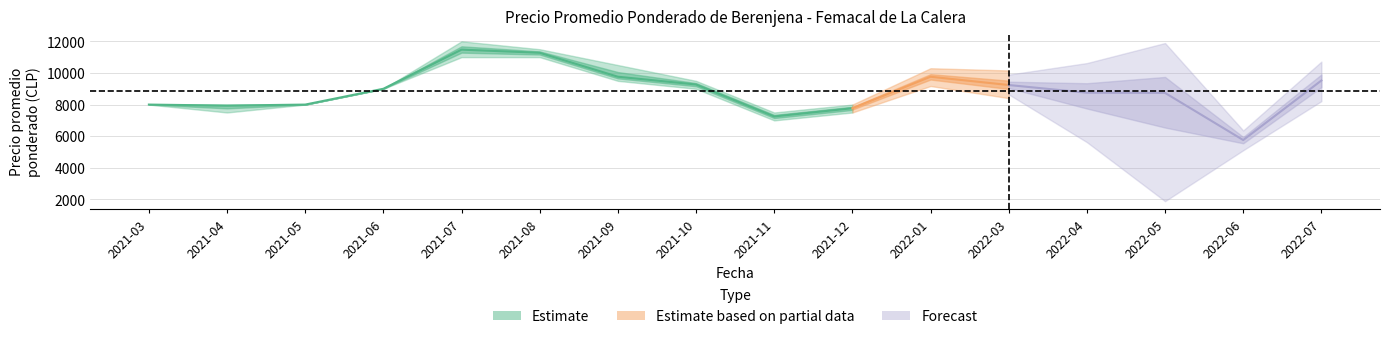

True or false: Precio minimo has more than 1 interior local peaks.

False